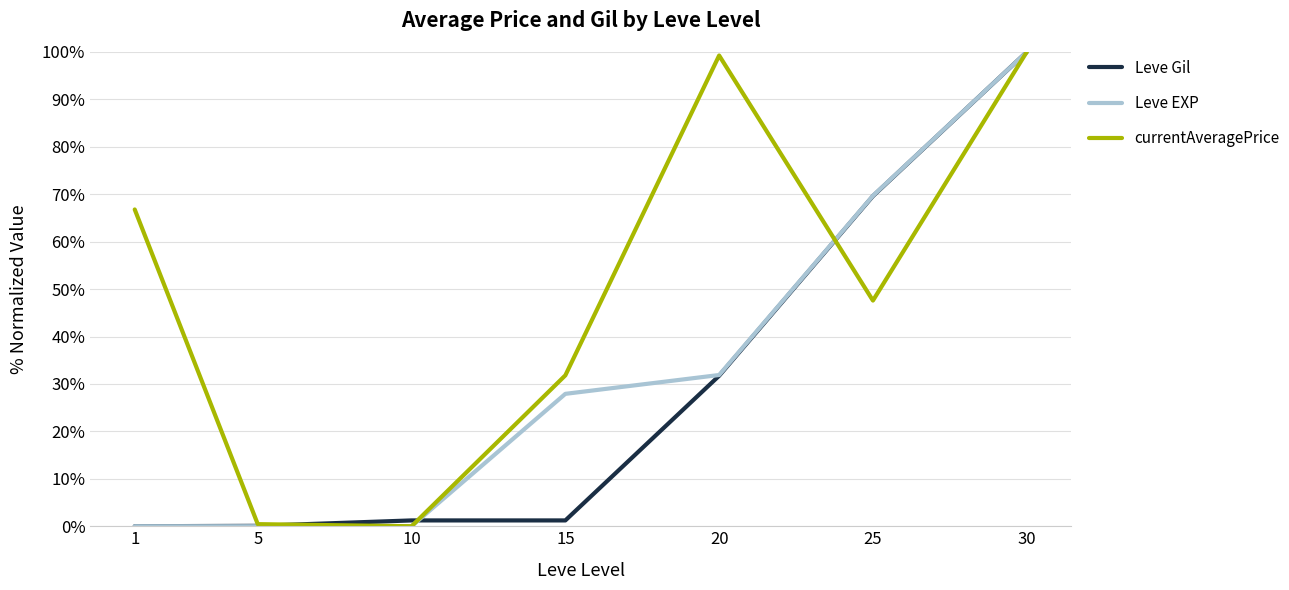

What are all the series names shown in the legend?

Leve Gil, Leve EXP, currentAveragePrice